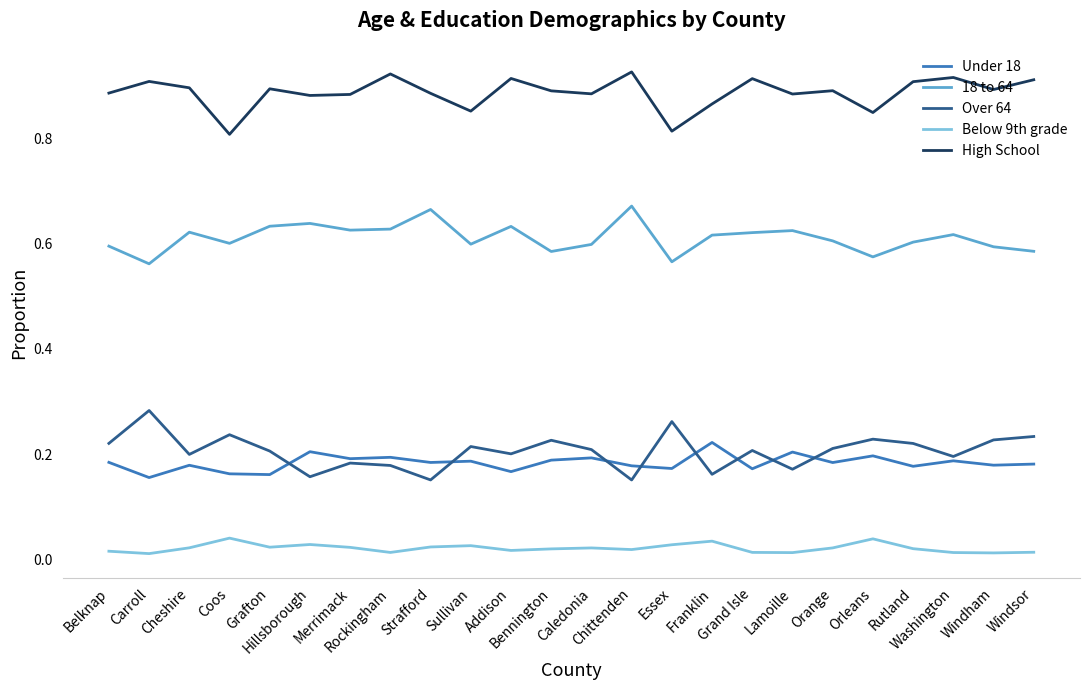

Which series has the largest total across all categories?

High School